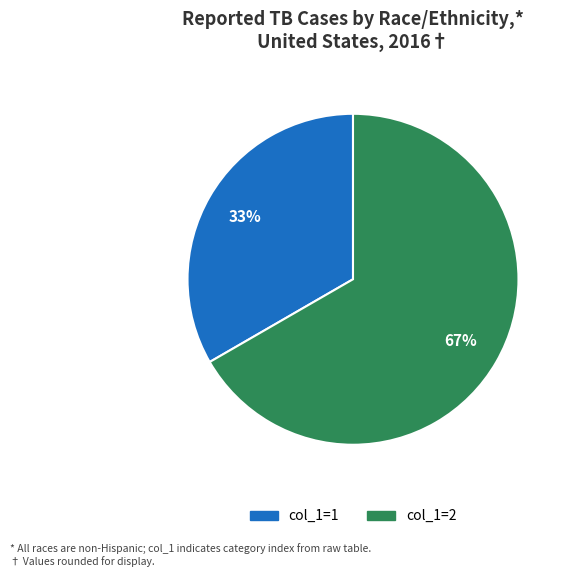

Does any single category account for the majority?

Yes